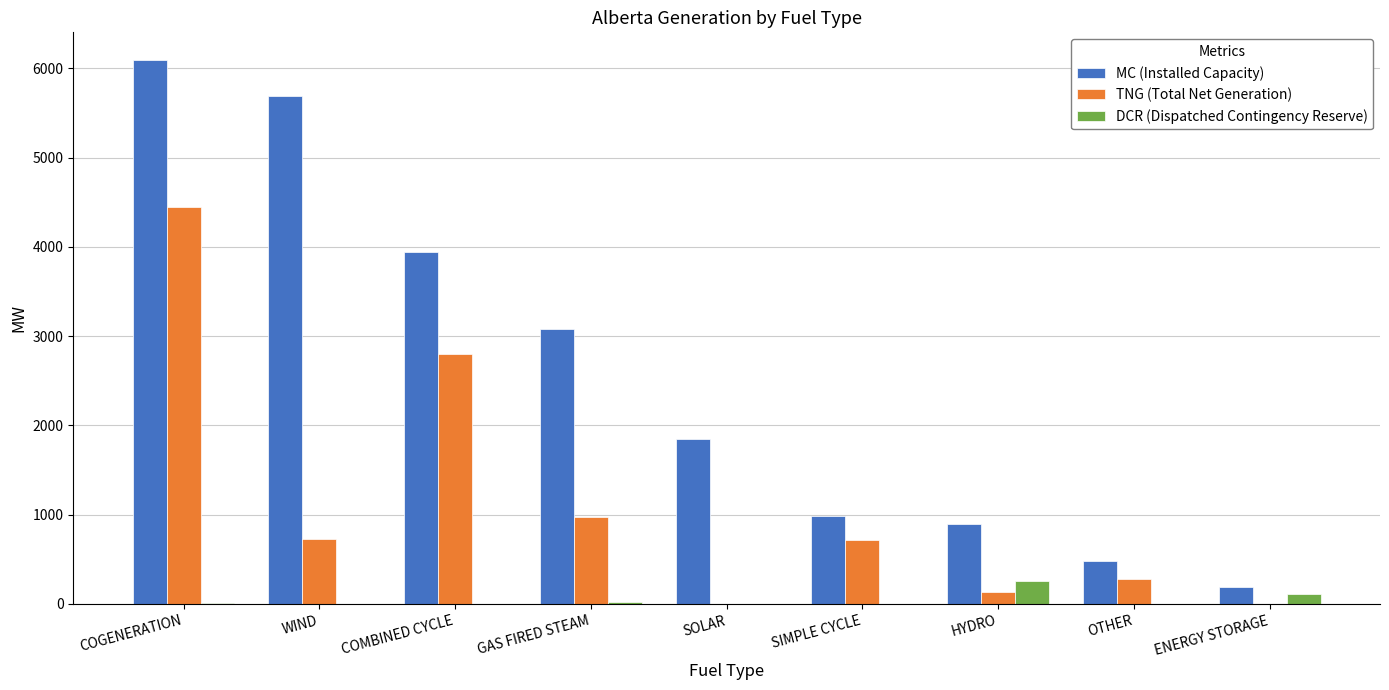

What is the sum of all DCR (Dispatched Contingency Reserve) values?

413